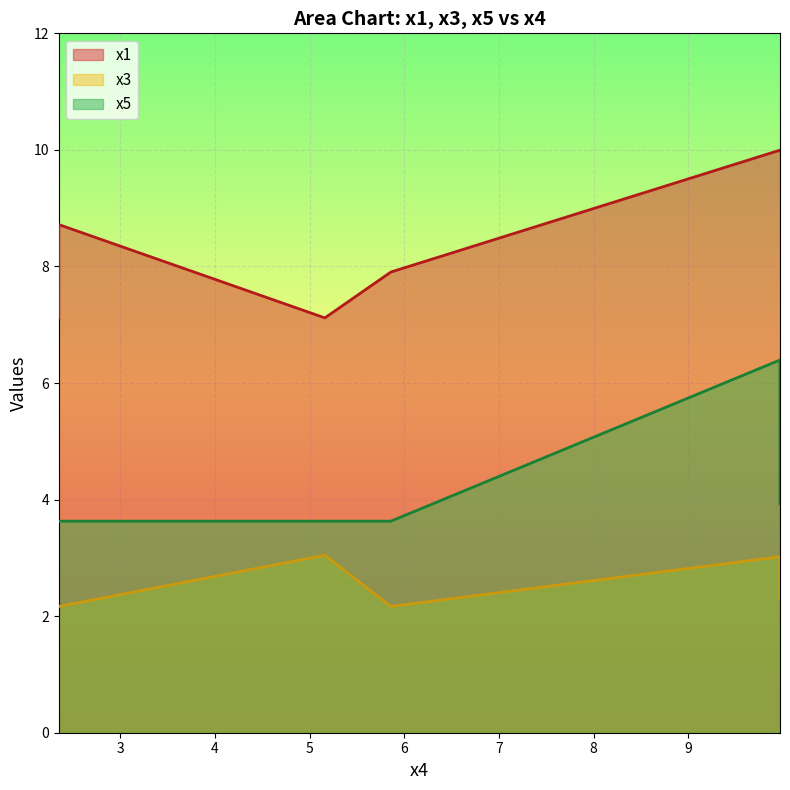

What is the total value across all series at 9.96994549?

19.4